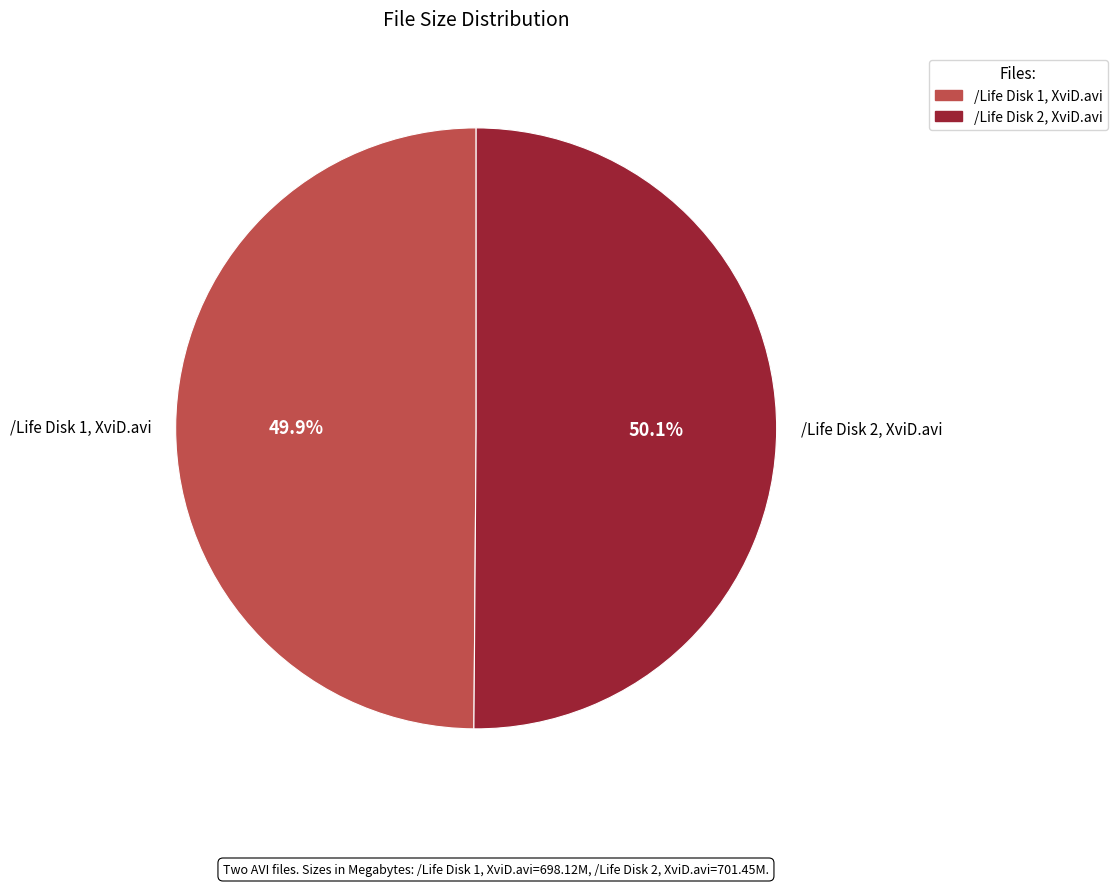

What percentage do /Life Disk 1, XviD.avi and /Life Disk 2, XviD.avi together represent?

100.0%